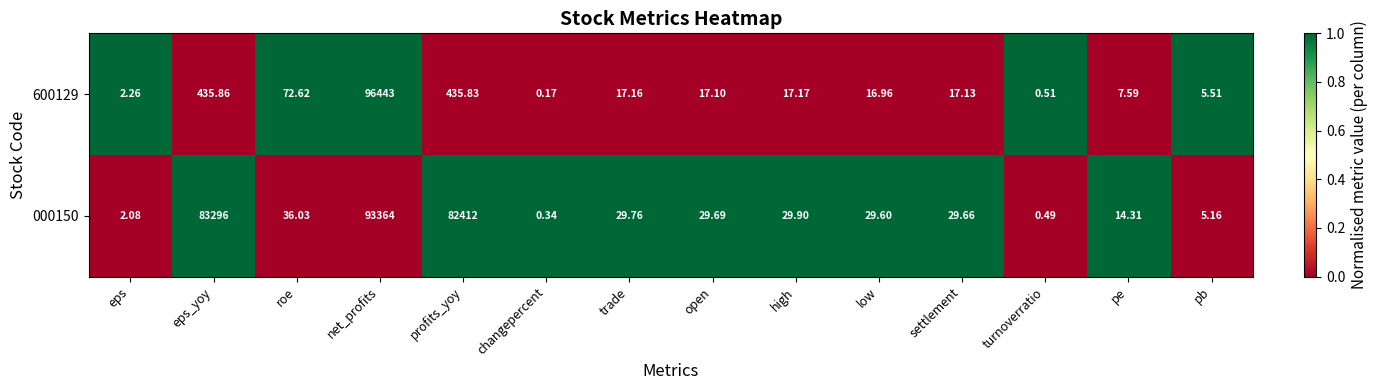

What is the greatest value displayed?

96443.0